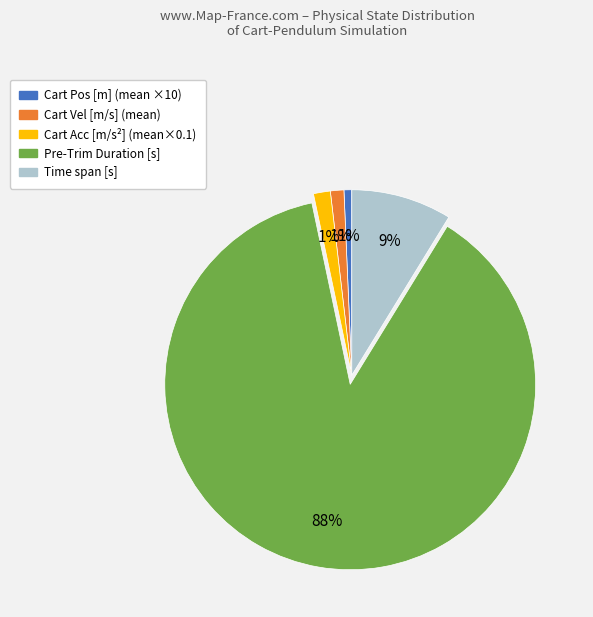

To the nearest percent, what is the difference between the largest and smallest slice percentages?

87%